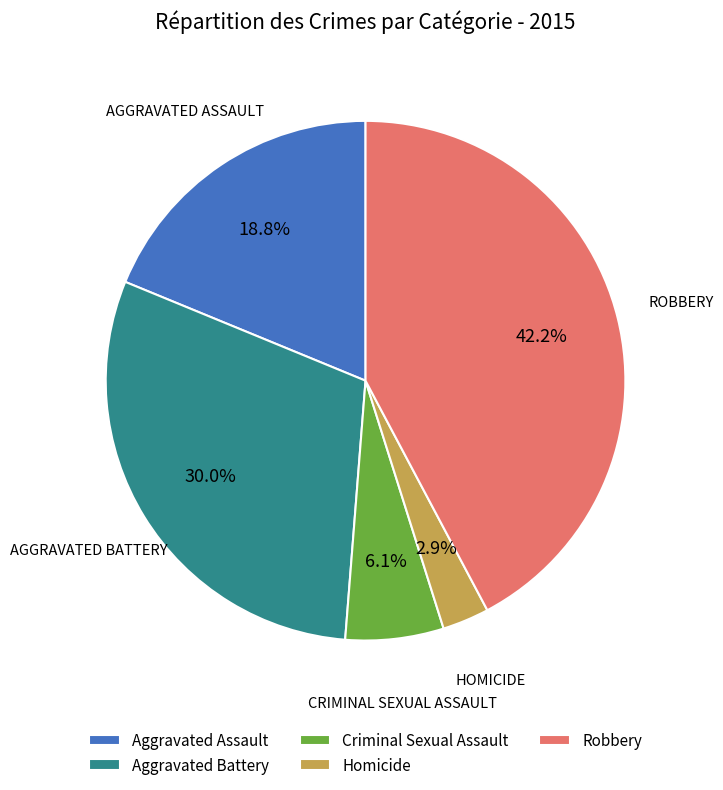

To the nearest percent, what portion does Robbery represent?

42%